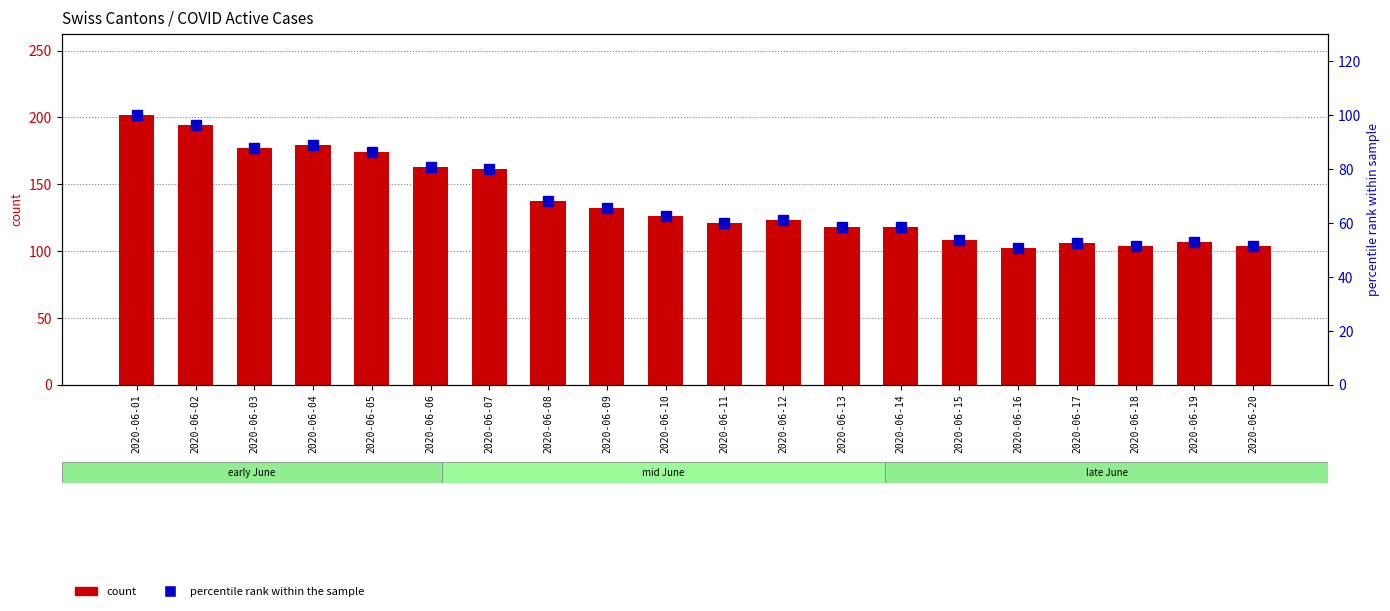

What is the value of the CH (count) bar at the 19th from the left?

107.0